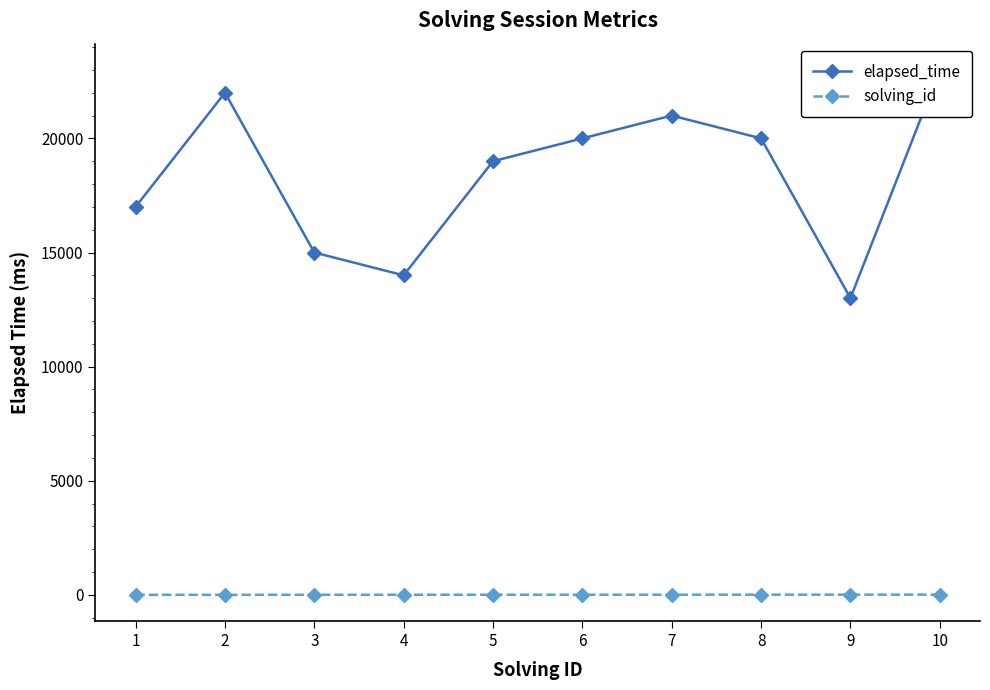

At which label does solving_id first exceed 6?

7